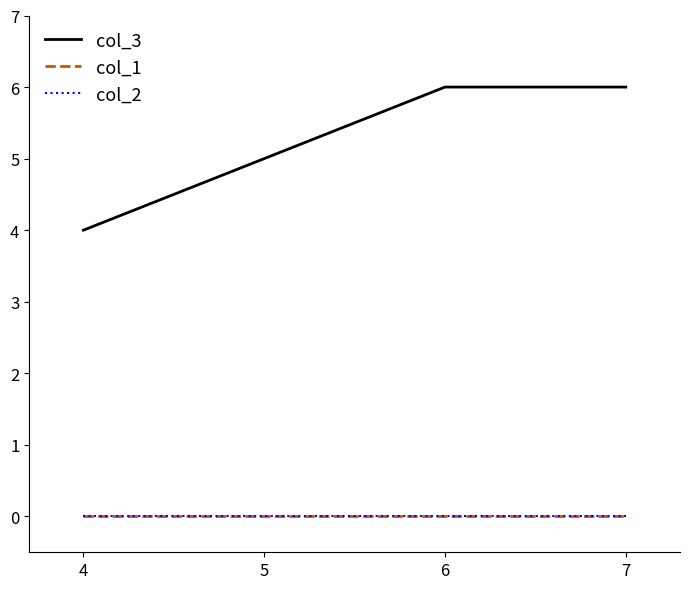

Is this an area chart (filled region under the line)?

No